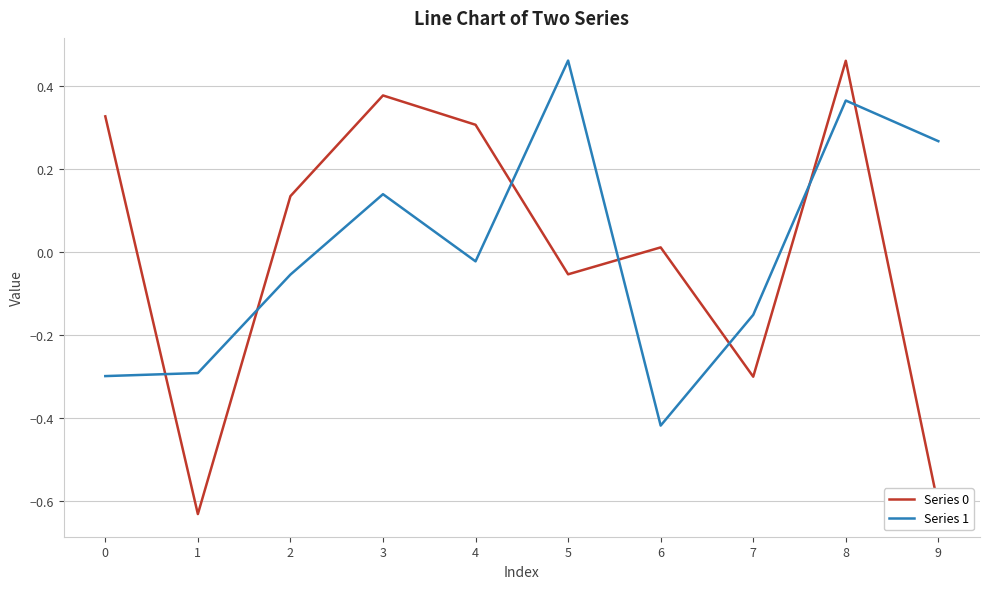

How many times do Series 0 and Series 1 cross each other?

7